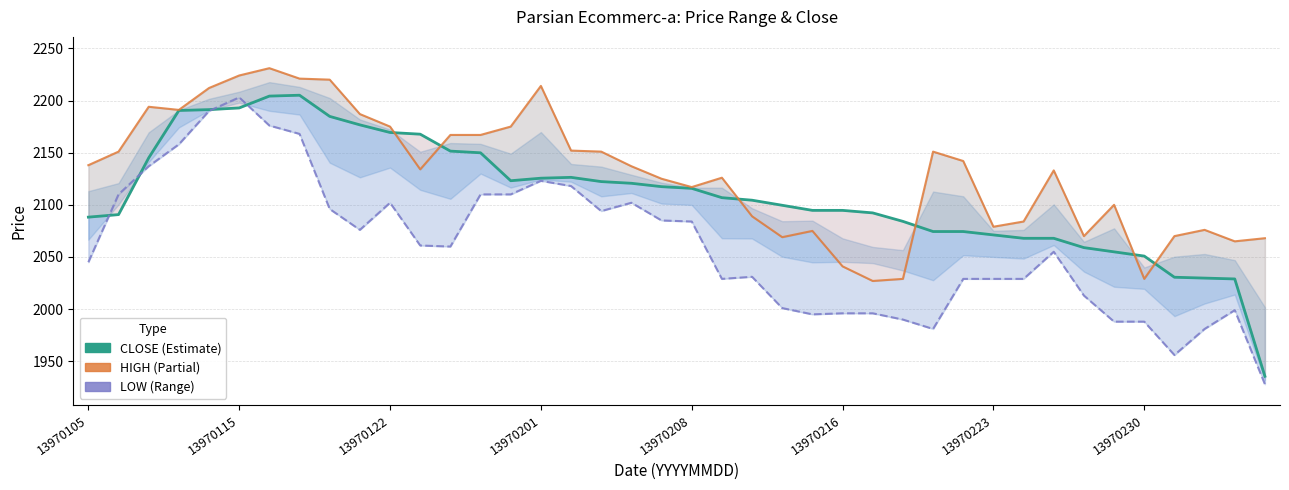

In HIGH, how many points are higher than both neighbors (excluding endpoints)?

9